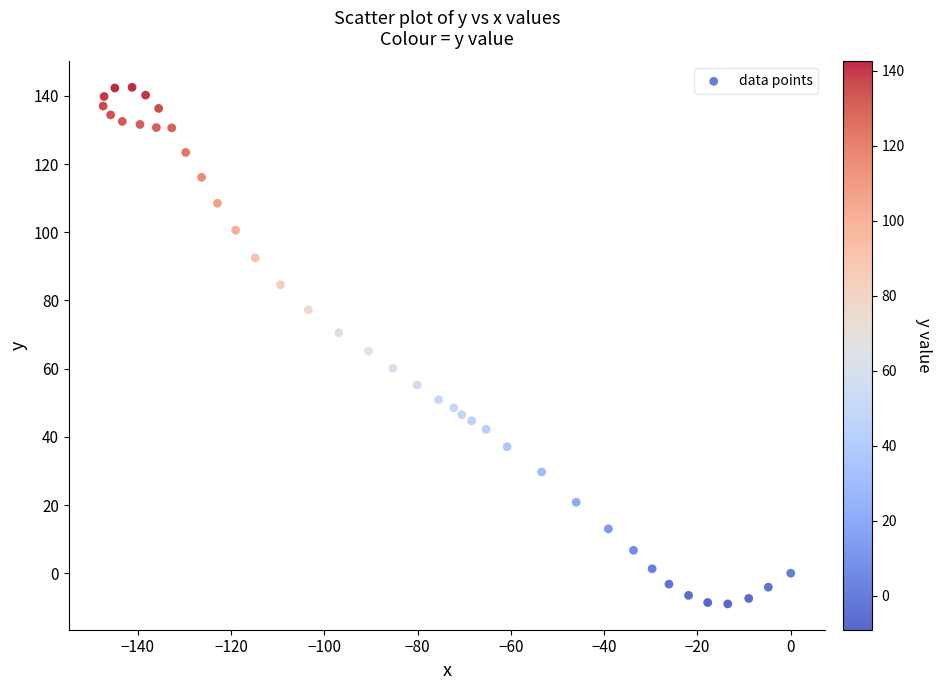

What is the range of X values (max minus min)?

147.4